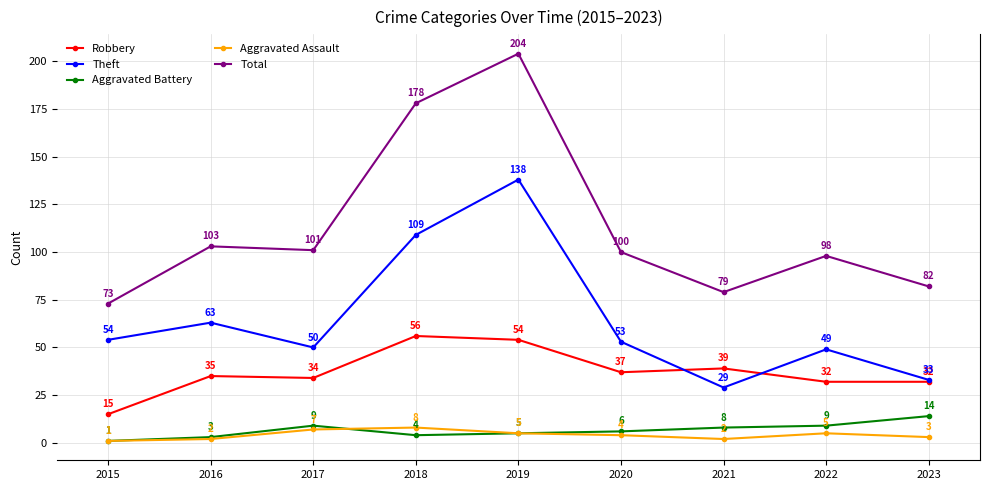

What is the difference between the Aggravated Battery values at 2019 and 2017?

4